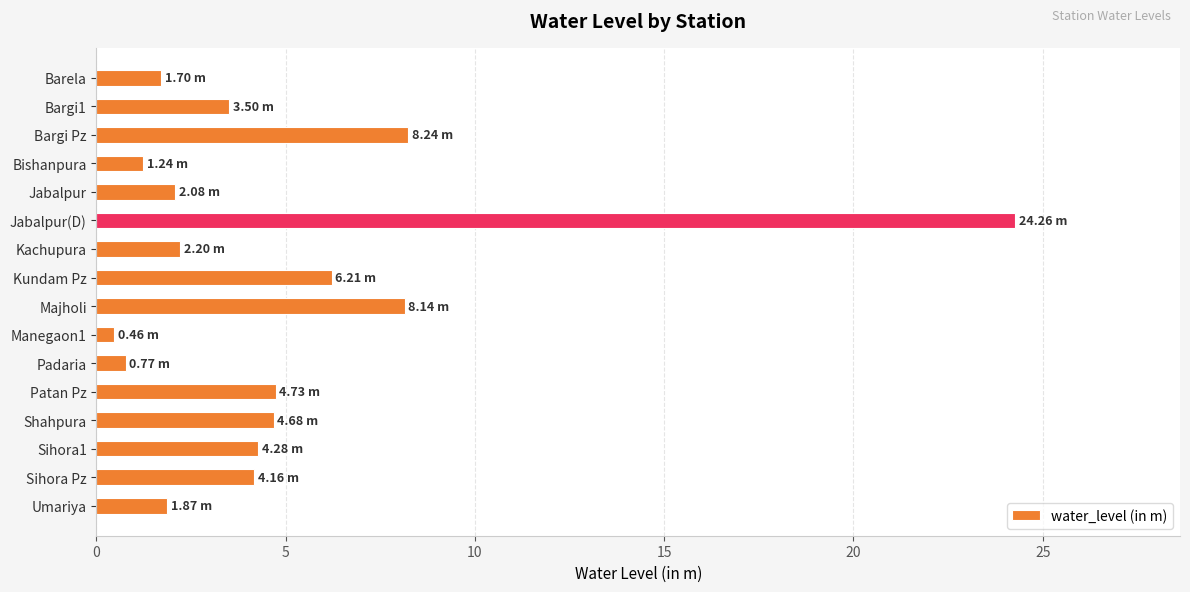

What is the average value?

4.9